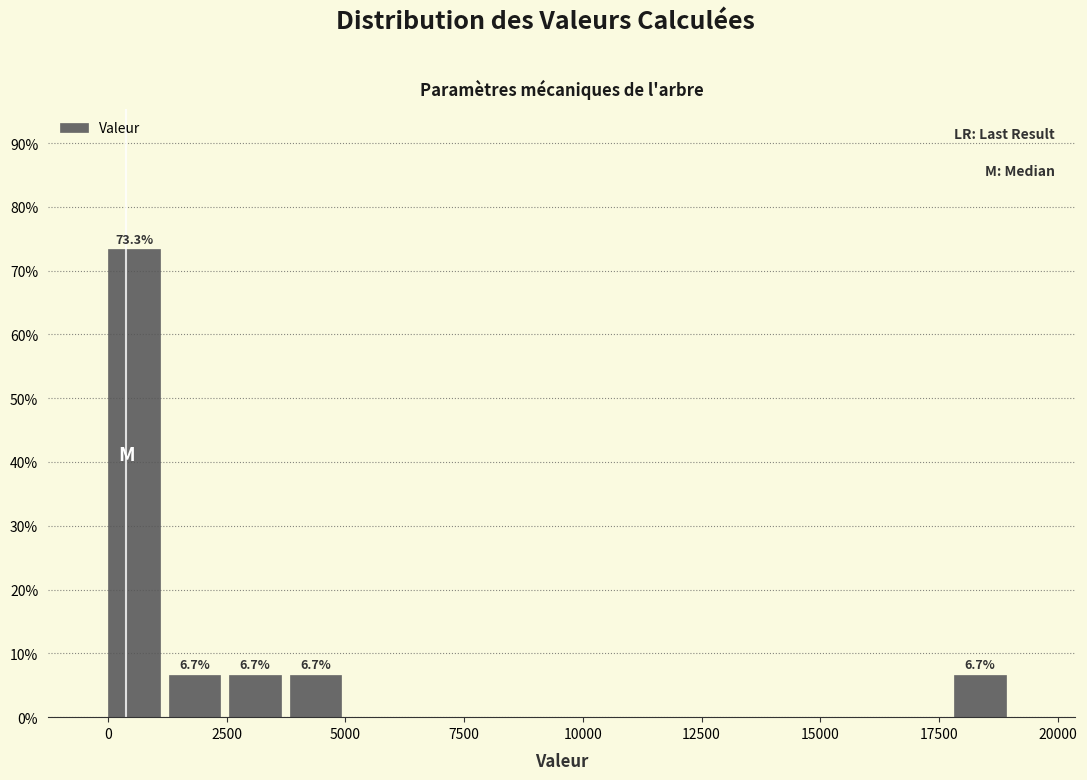

Read against the x-axis, roughly where is the centre of the tallest bar?

500